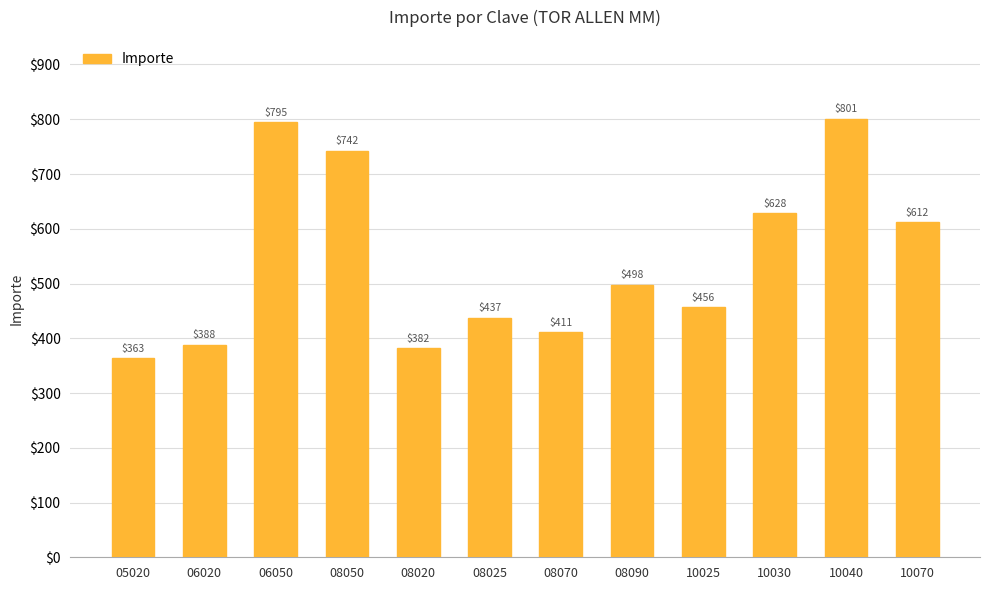

Between 10025 and 08020, which is larger?

10025